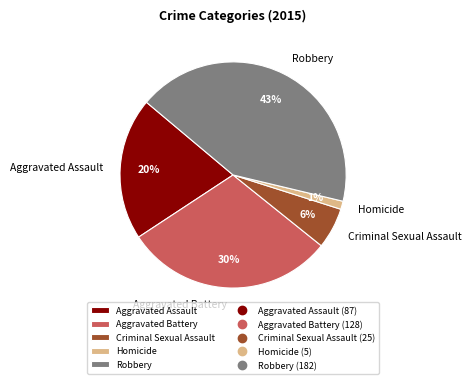

Count the number of slices in the pie.

5